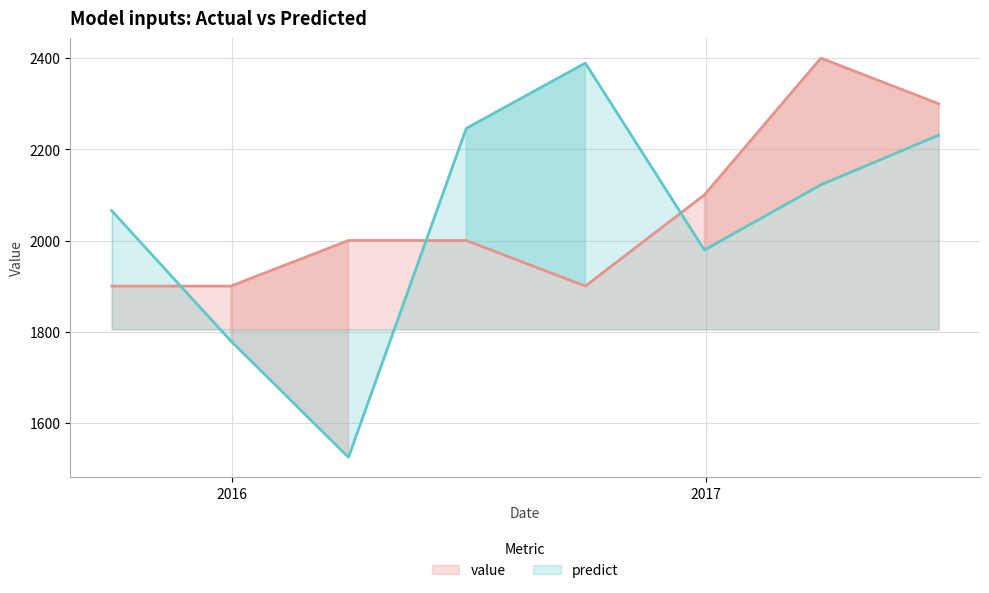

Between 2015-12-31 and 2016-09-30, which series saw the biggest shift?

predict